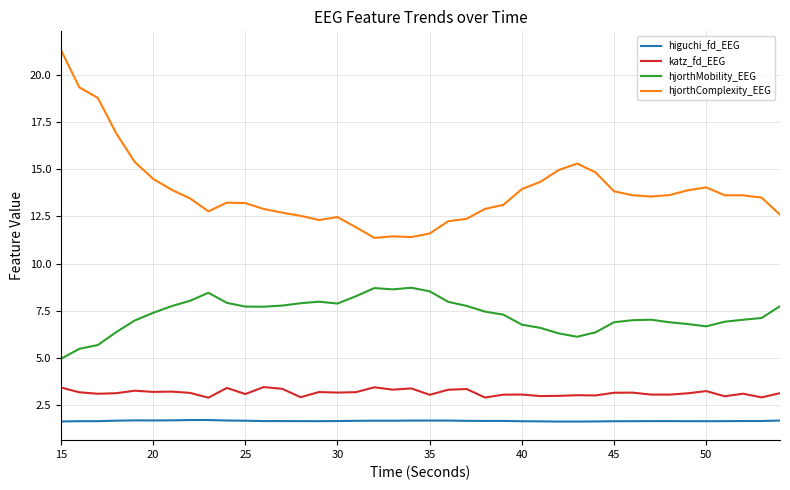

Which series has the largest range (max minus min)?

hjorthComplexity_EEG